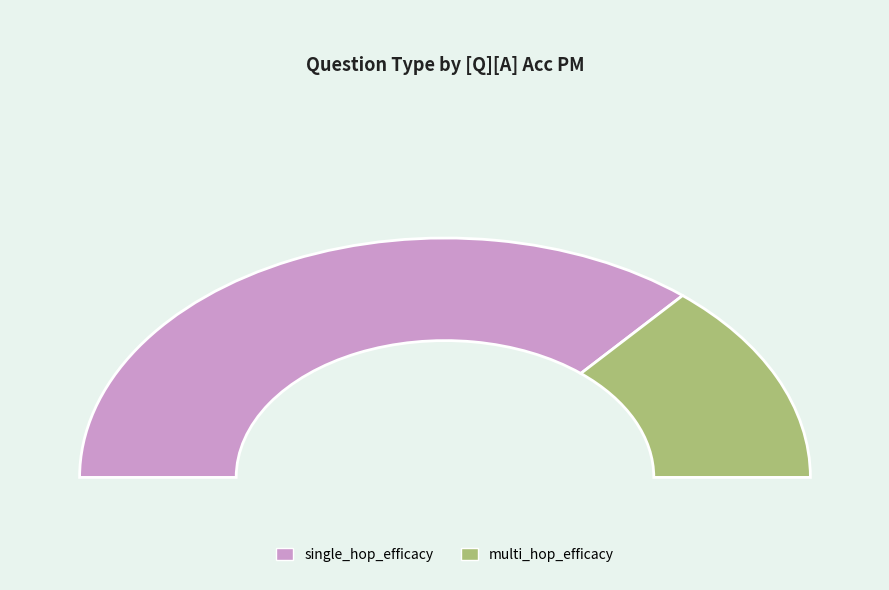

Does single_hop_efficacy represent more than half of the total?

Yes